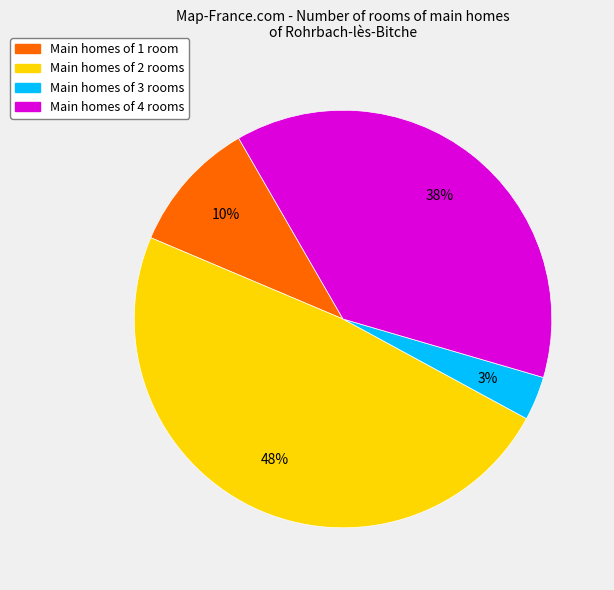

How many segments does this pie chart have?

4